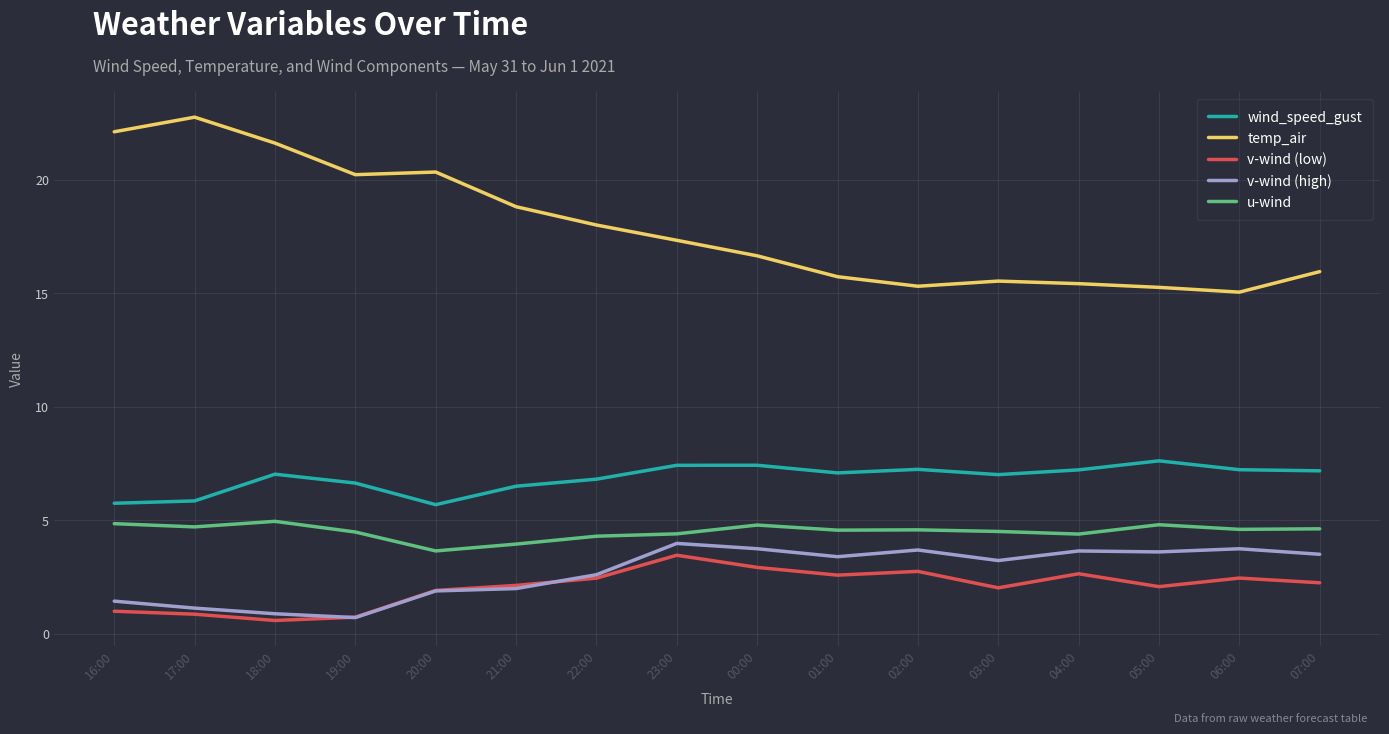

Is the value of wind_speed_gust at 04:00 greater than the value of u-wind at 17:00?

Yes